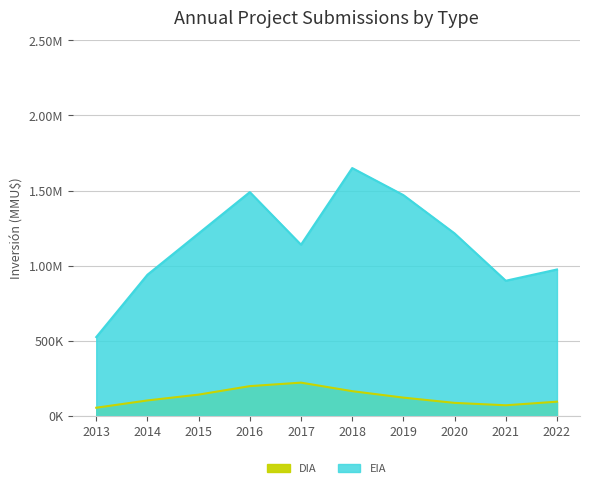

How many data points in DIA are less than 122000?

5